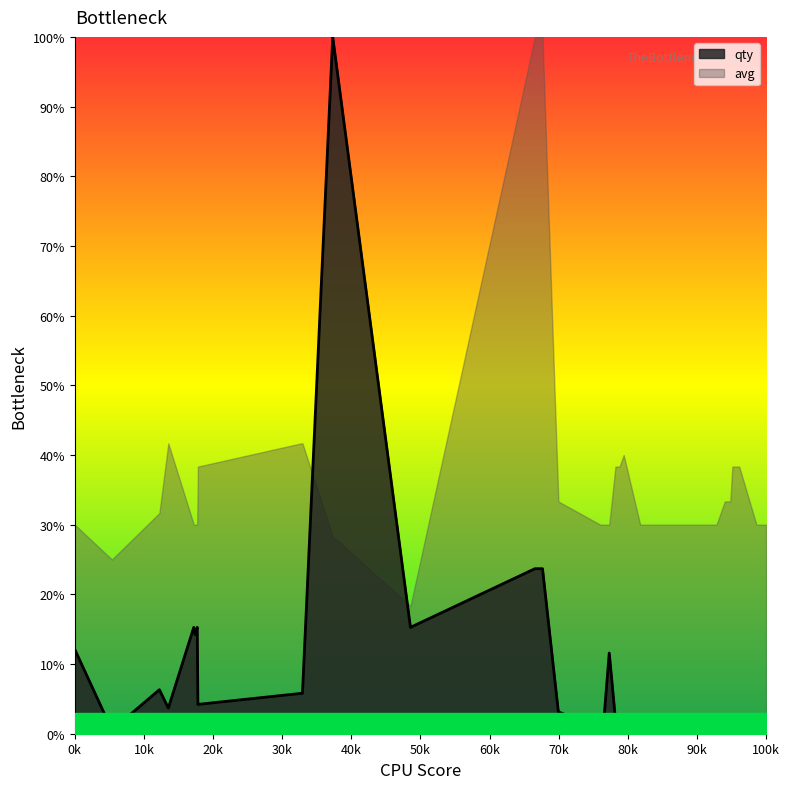

At which label does the data first exceed 1?

0k